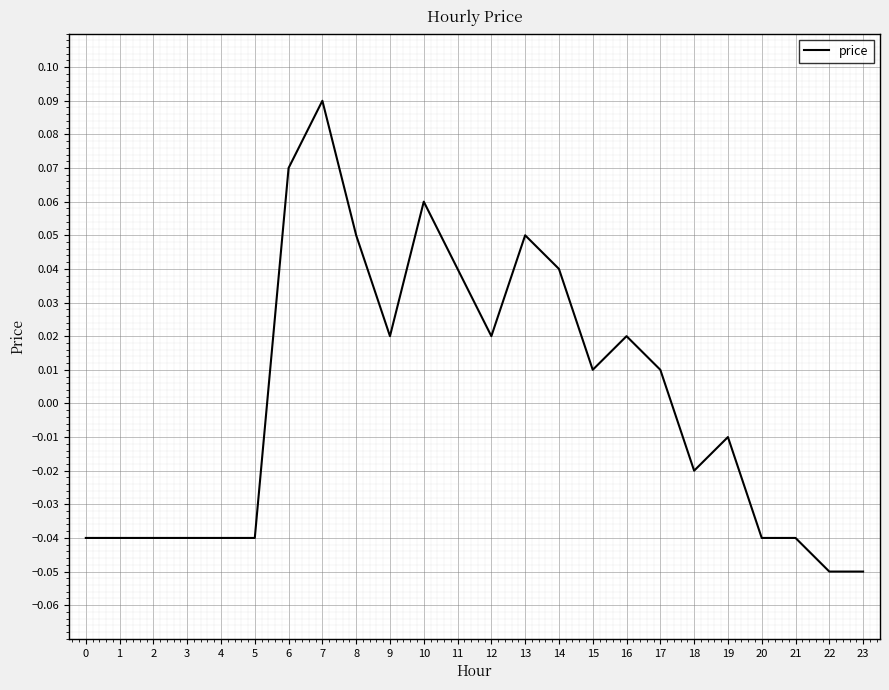

Which label corresponds to the largest value in the chart?

7